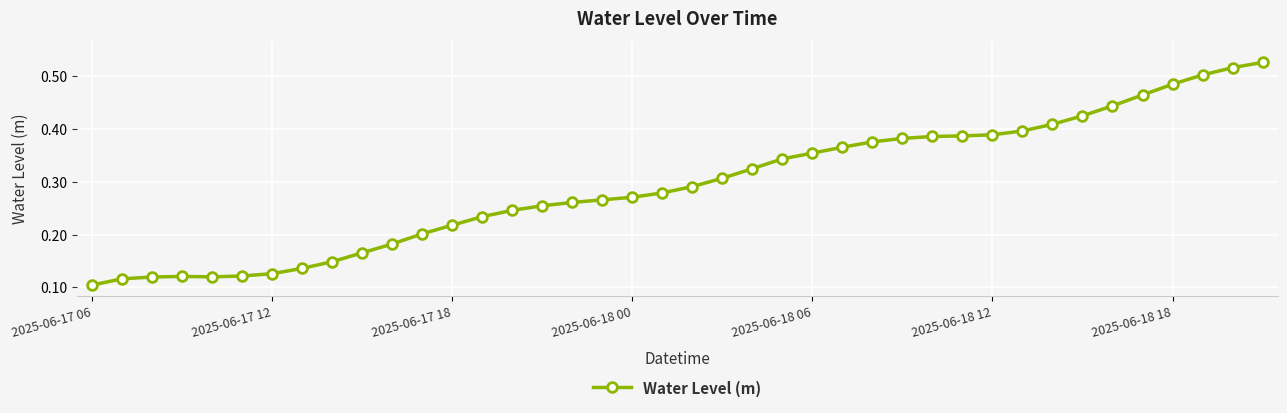

How many lines are shown in the chart?

1